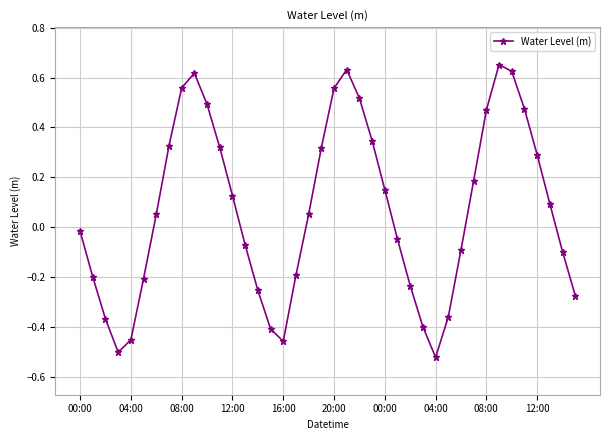

How many interior local peaks (higher than both neighbors) does the data have?

3